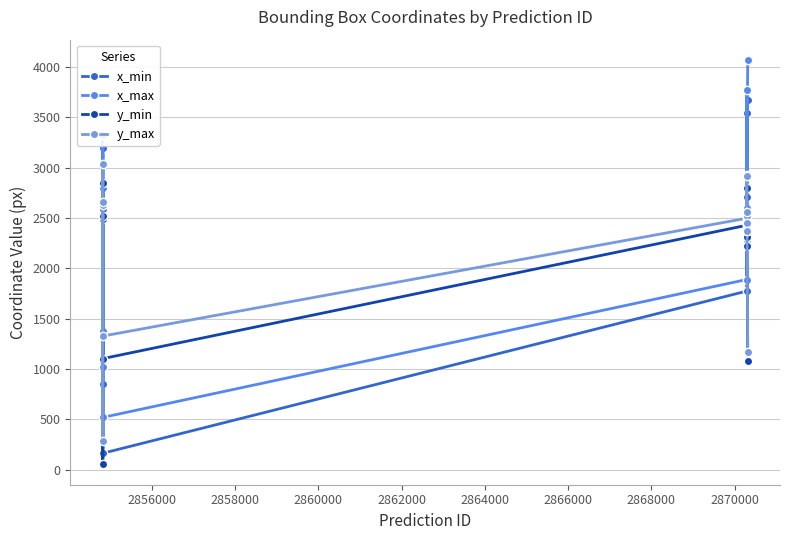

Count the number of categories in the chart.

12